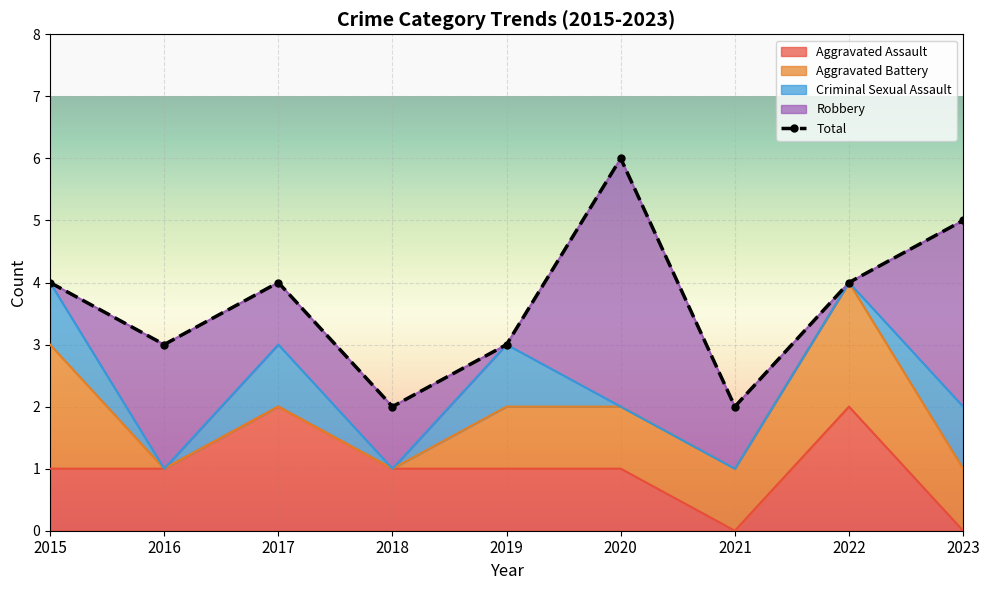

Is it true that Aggravated Assault equals 1 at 2015?

True